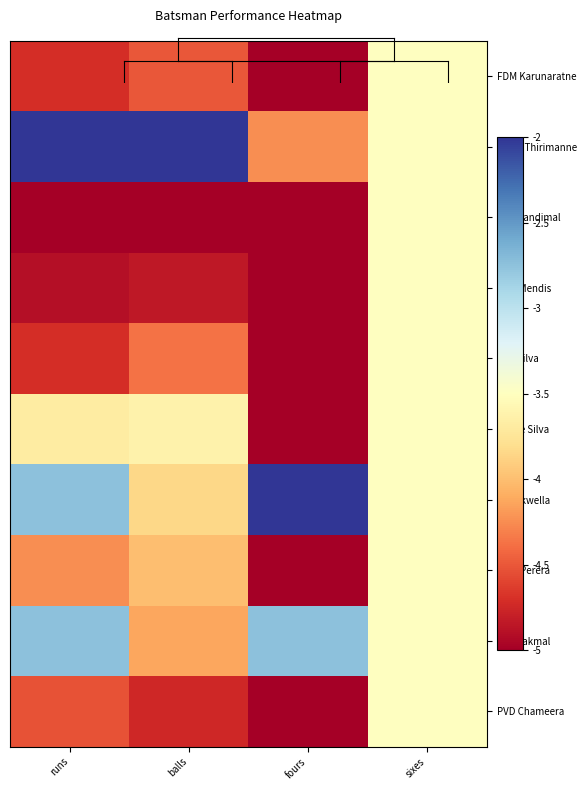

Reading left to right, list all the values displayed in this chart.

FDM Karunaratne: runs=-4.7	balls=-4.5	fours=-5.0	sixes=-3.5
HDRL Thirimanne: runs=-2.0	balls=-2.0	fours=-4.2	sixes=-3.5
LD Chandimal: runs=-5.0	balls=-5.0	fours=-5.0	sixes=-3.5
BKG Mendis: runs=-4.9	balls=-4.8	fours=-5.0	sixes=-3.5
ARS Silva: runs=-4.7	balls=-4.4	fours=-5.0	sixes=-3.5
DM de Silva: runs=-3.7	balls=-3.6	fours=-5.0	sixes=-3.5
N Dickwella: runs=-2.8	balls=-3.8	fours=-2.0	sixes=-3.5
MDK Perera: runs=-4.2	balls=-4.0	fours=-5.0	sixes=-3.5
RAS Lakmal: runs=-2.8	balls=-4.1	fours=-2.8	sixes=-3.5
PVD Chameera: runs=-4.5	balls=-4.8	fours=-5.0	sixes=-3.5